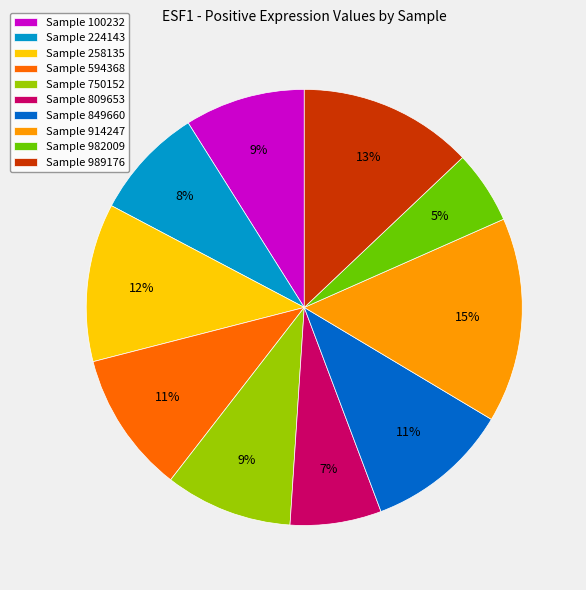

Between Sample 100232 and Sample 224143, which is larger?

Sample 100232